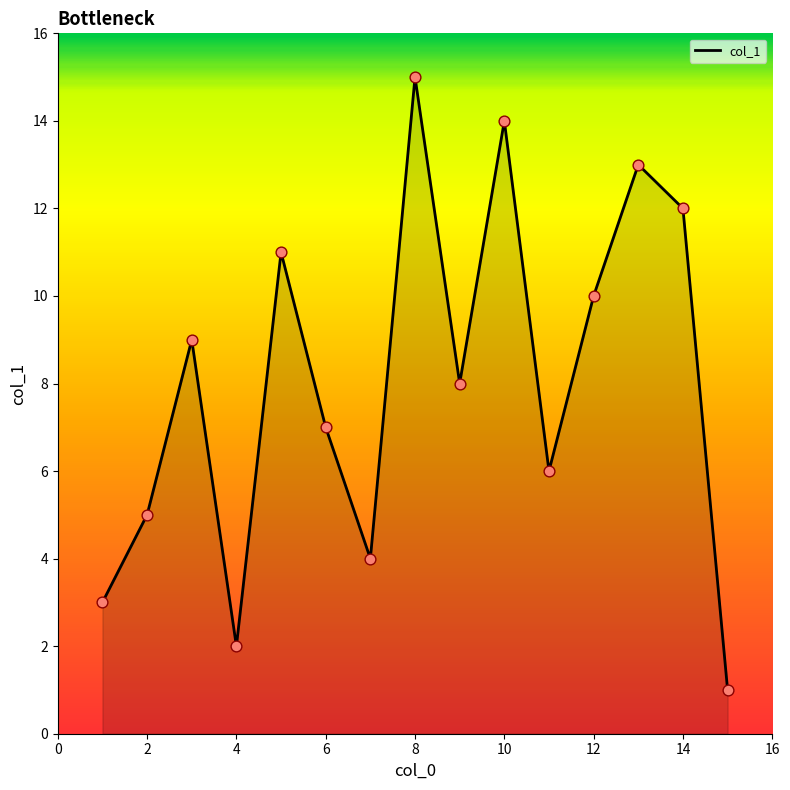

What is the difference between the maximum and minimum values?

14